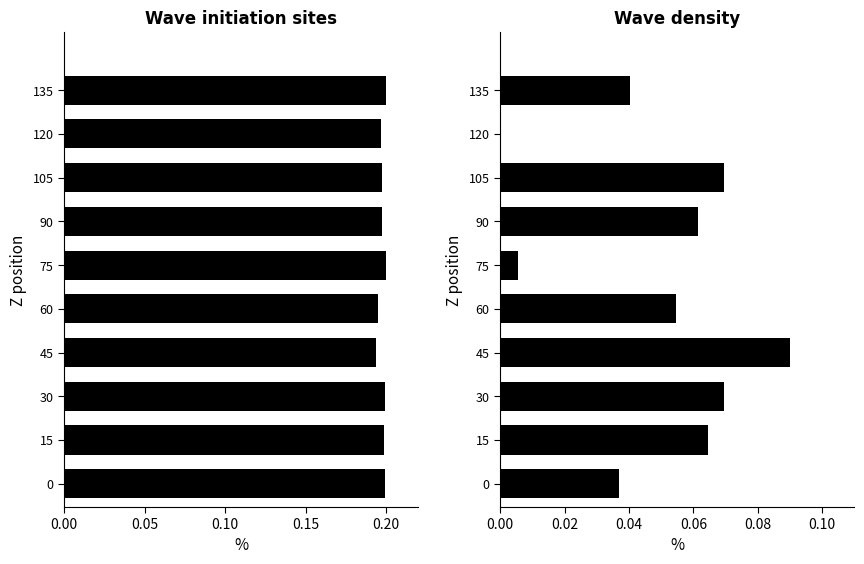

How many categories are shown in the chart?

10